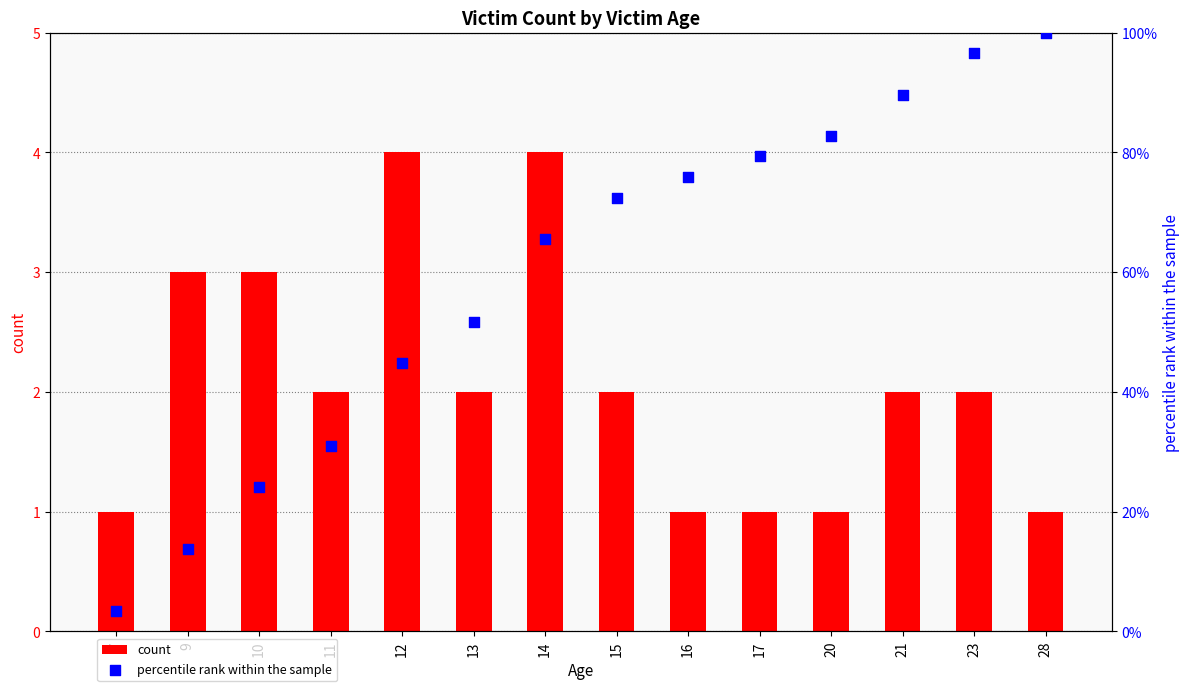

What is the total value across all series at 17?

80.3